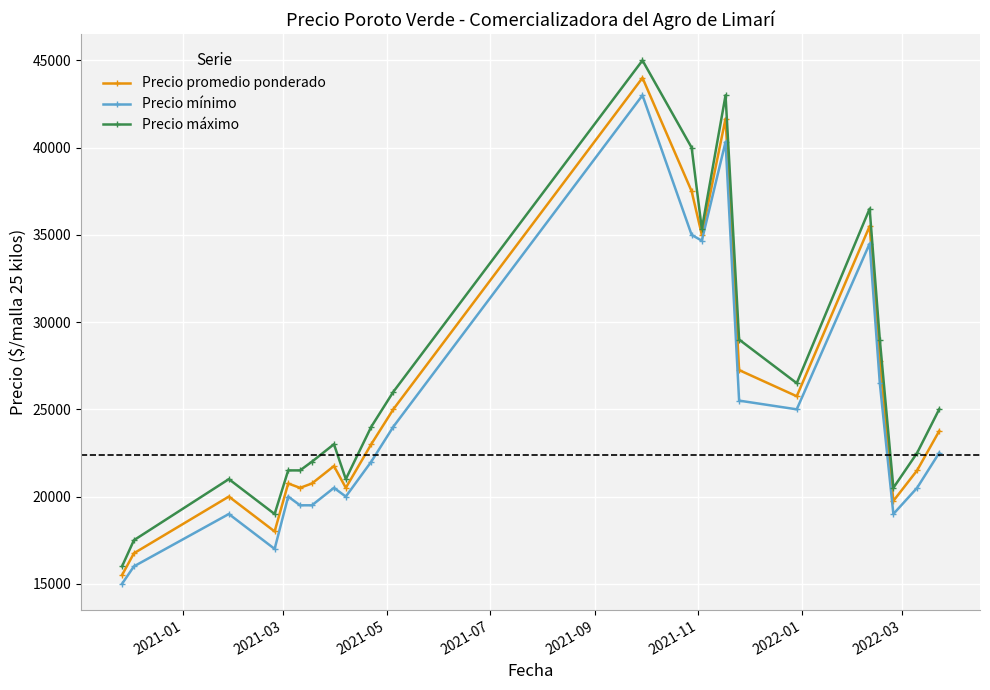

Which series has the largest range (max minus min)?

Precio máximo